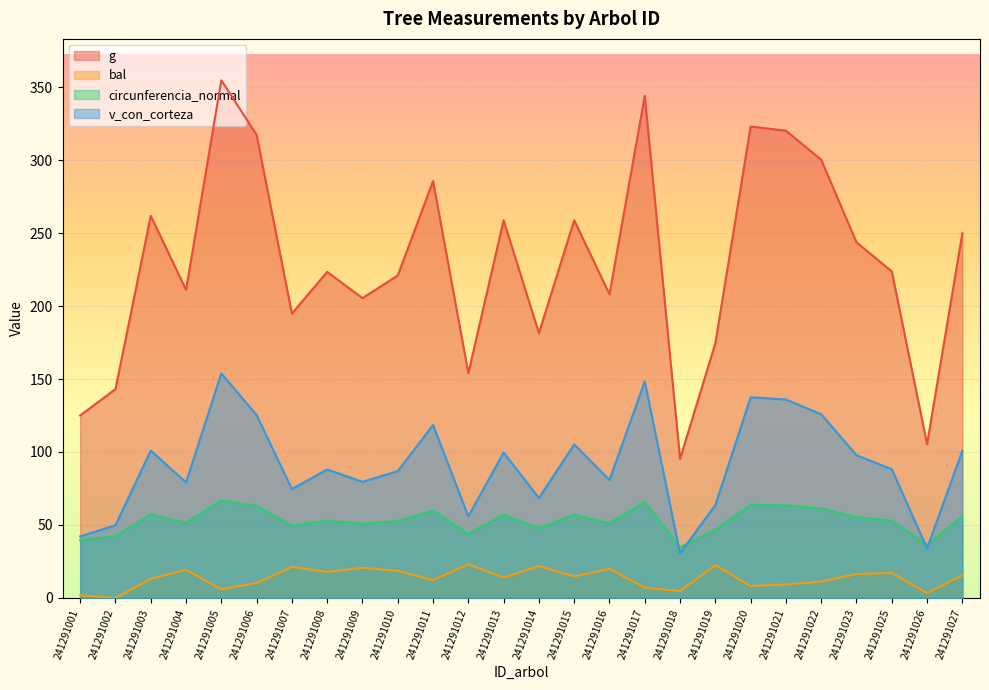

What is the value of the circunferencia_normal point at the 16th from the left?

51.1